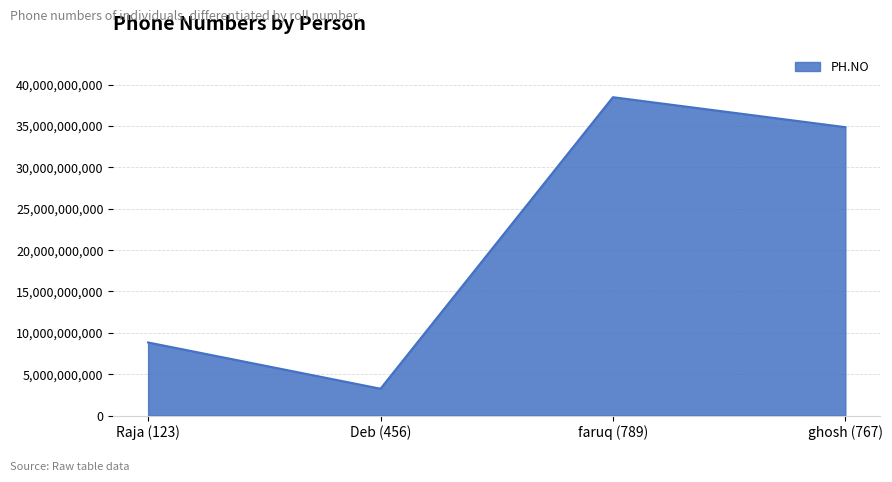

Reading left to right, what are all the values shown in this chart?

Raja (123)=8837280321	Deb (456)=3243546346	faruq (789)=38498393920	ghosh (767)=34874833874